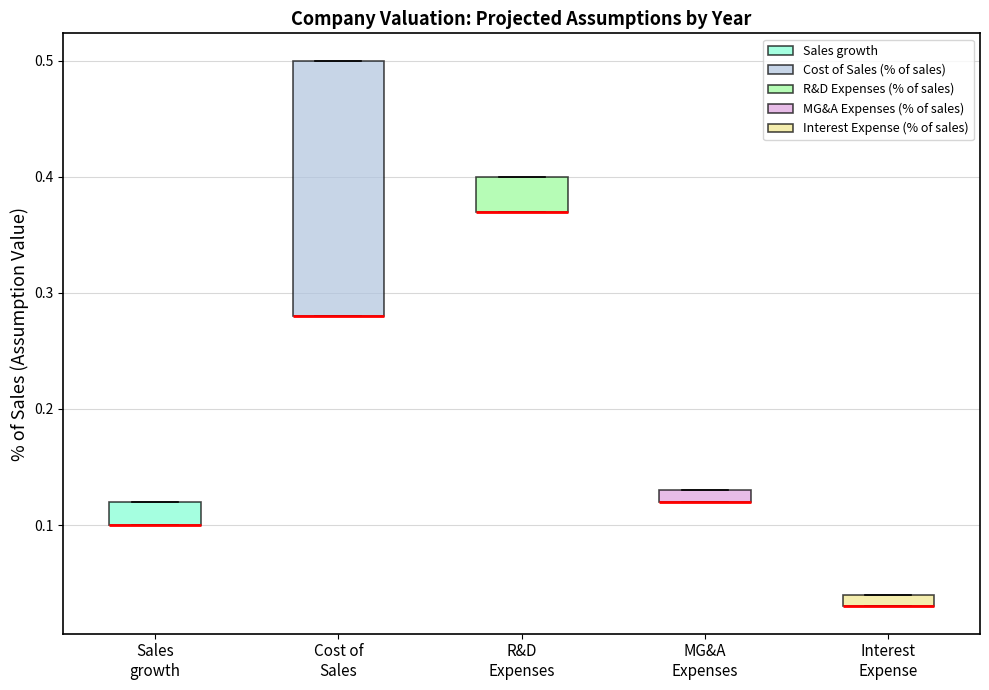

Where is the lower edge of the box for Interest Expense on the y-axis? The values are not printed on the chart, so give them approximately, as read against the axis.

0.03